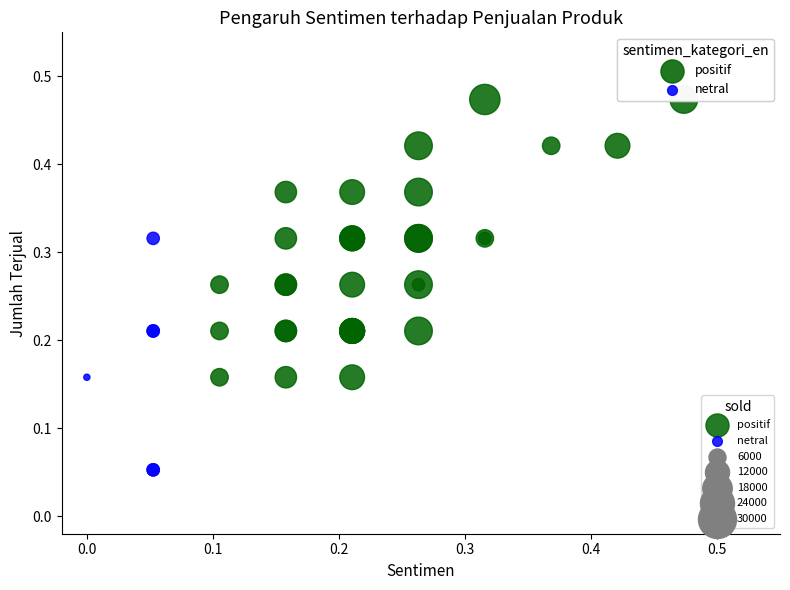

Which series reaches the minimum Y coordinate?

netral